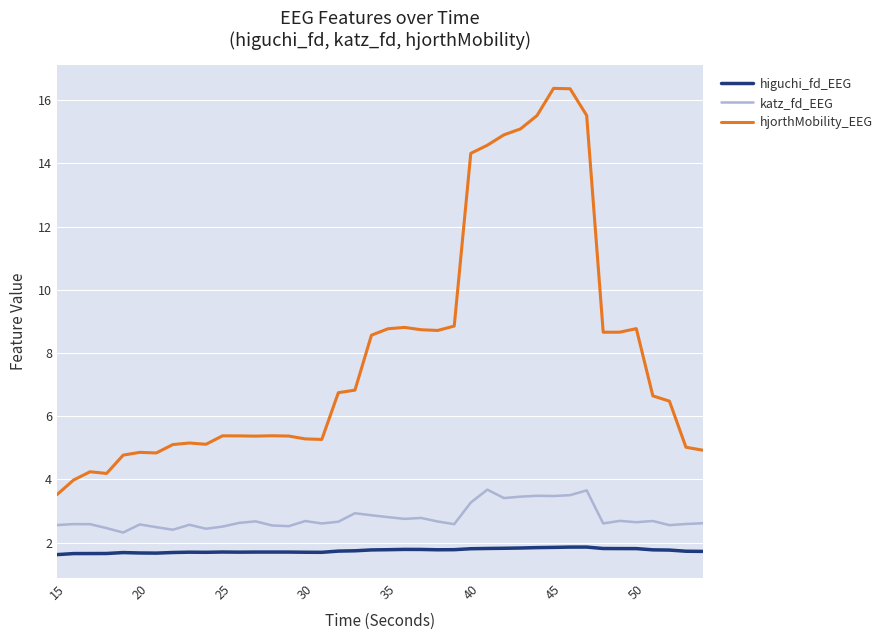

List the series in order of their peak value, highest first.

hjorthMobility_EEG, katz_fd_EEG, higuchi_fd_EEG